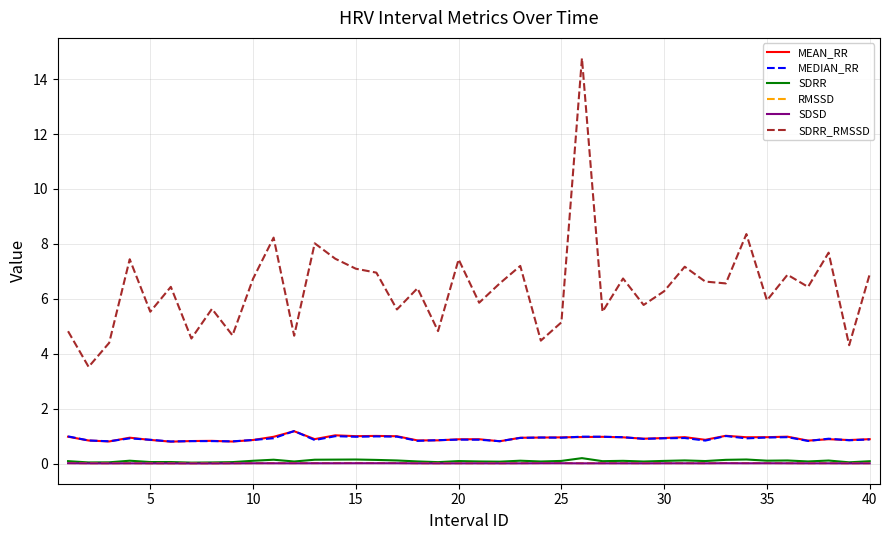

Which series has the widest spread of values?

SDRR_RMSSD